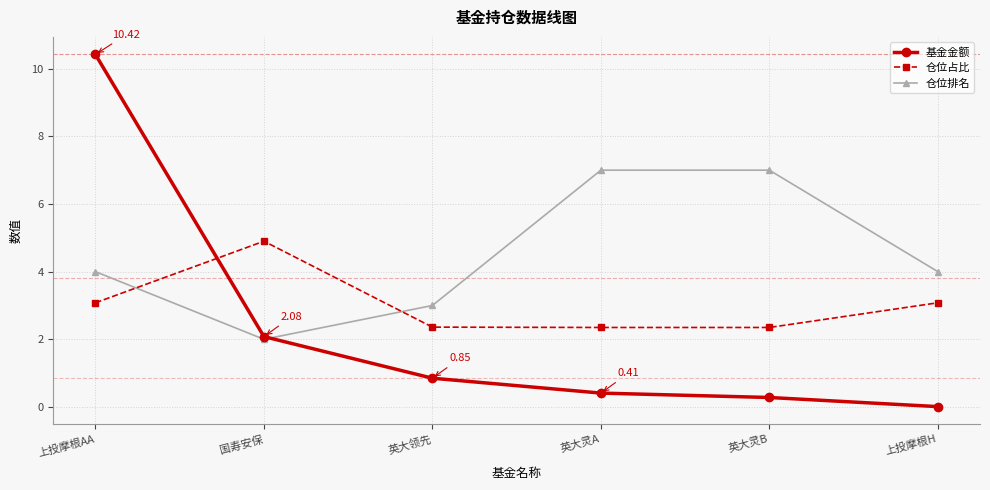

How many values in the 仓位占比 series are below 3?

3